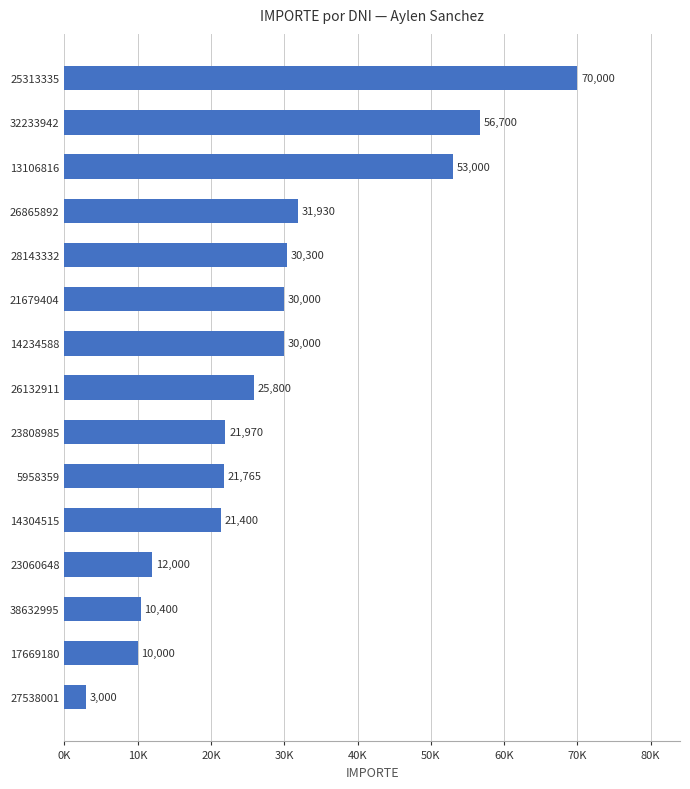

Does the chart contain any negative values?

No